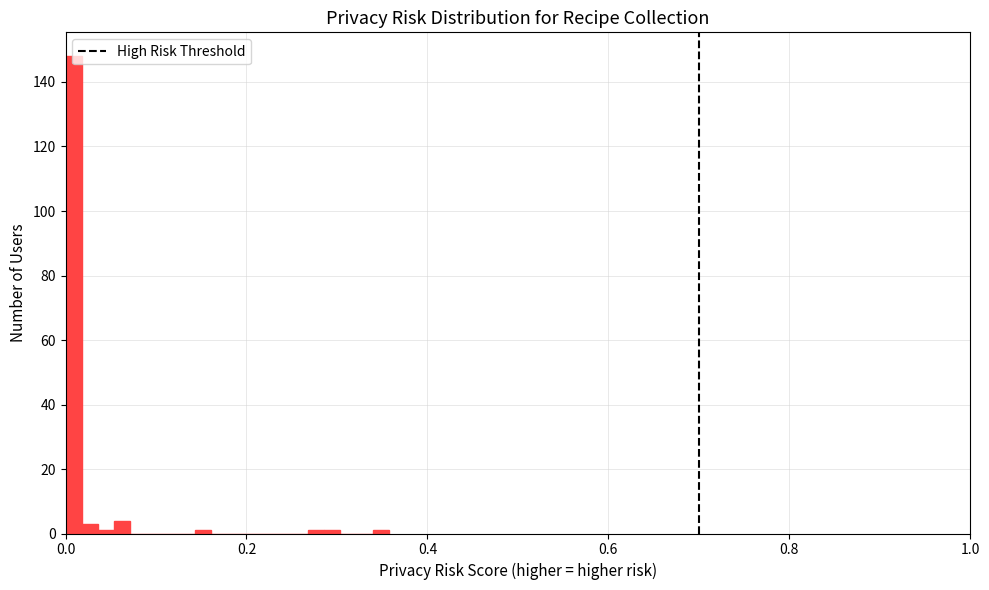

Read against the x-axis, roughly where is the centre of the tallest bar?

0.00